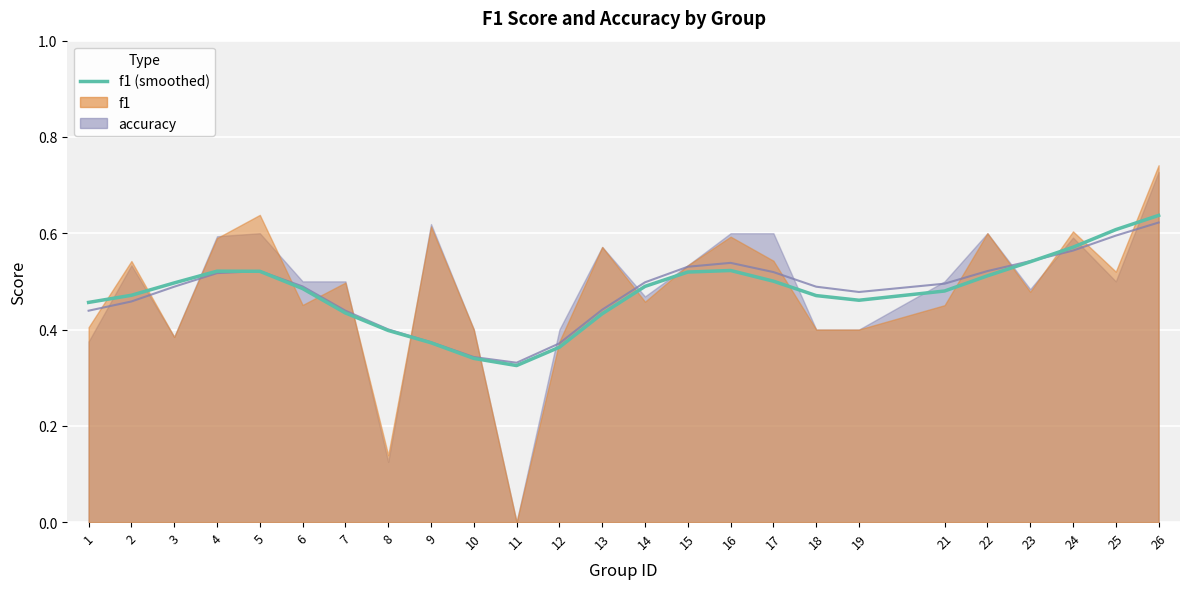

What is the value of the 20th point from the left?

0.5